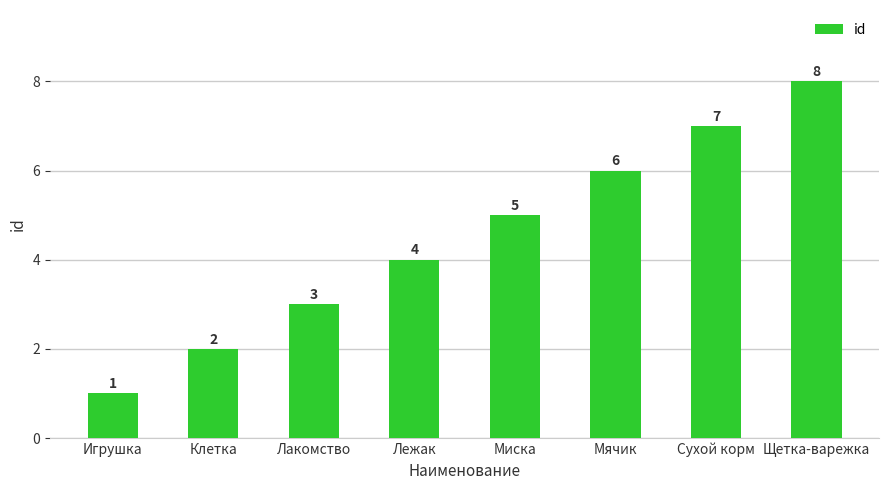

Count the number of categories in the chart.

8